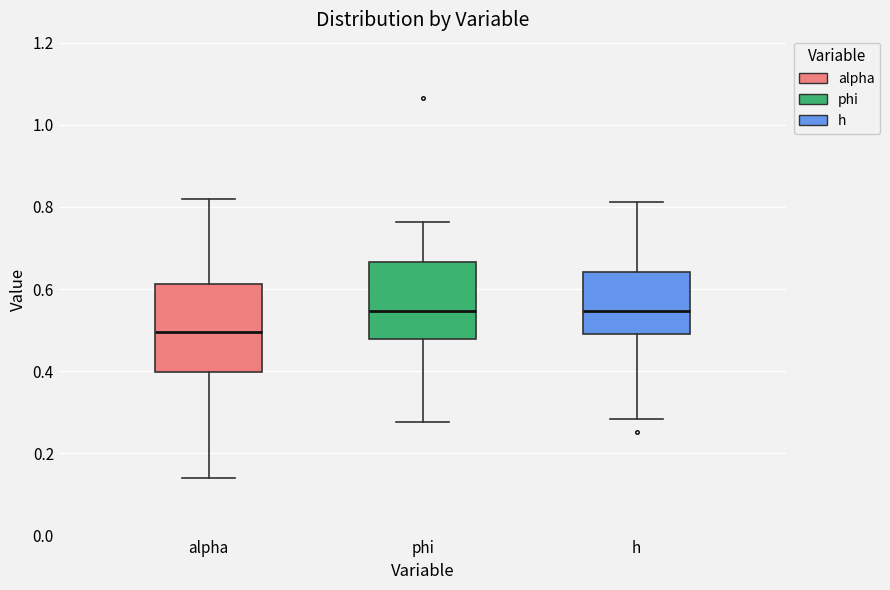

Where does the upper whisker of the box for alpha end on the y-axis? The values are not printed on the chart, so give them approximately, as read against the axis.

0.82